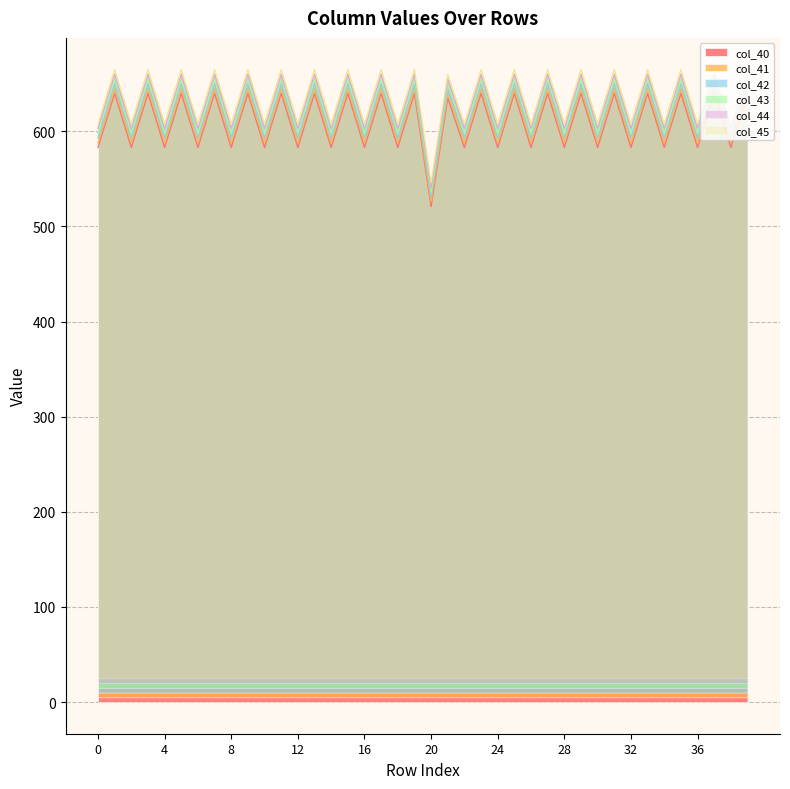

Which category has the lowest value in the col_45 series?

20